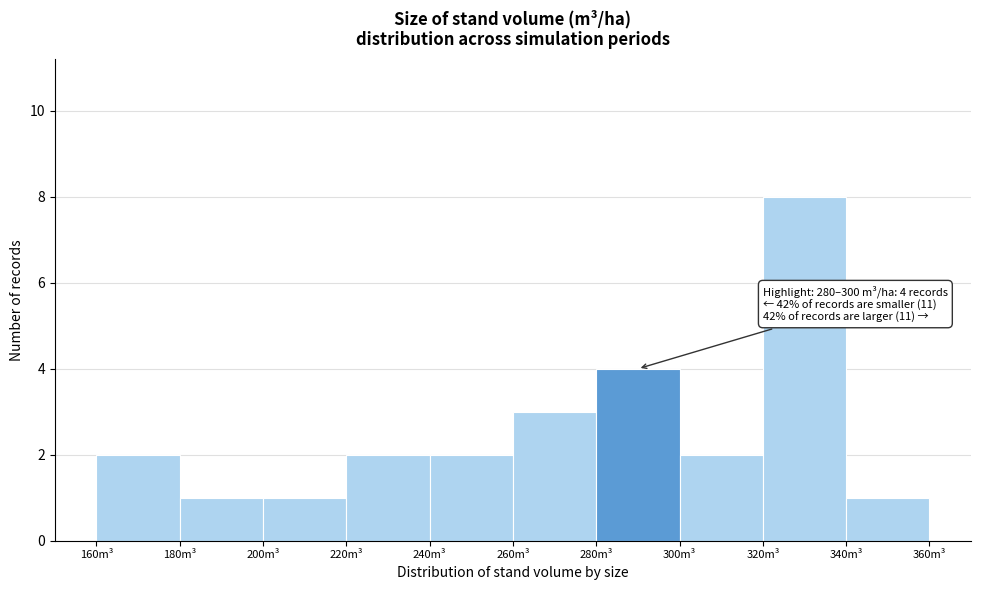

Over which range of the x-axis is the bar tallest?

320 to 340